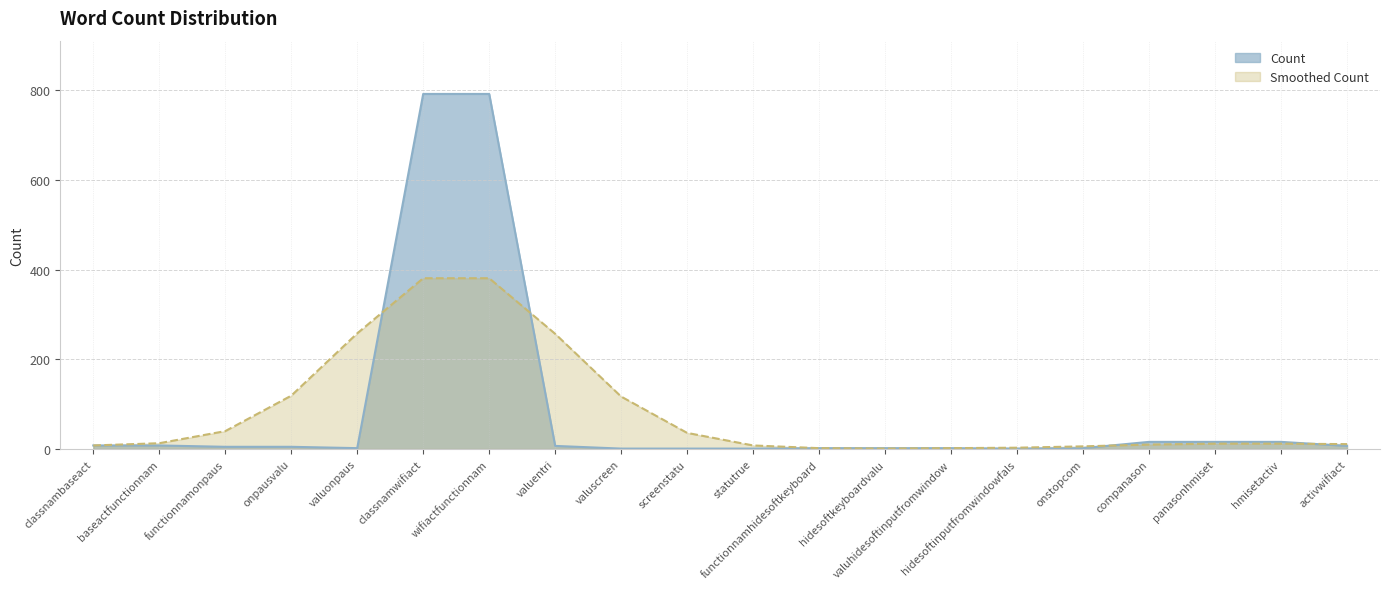

True or false: the data has more than 0 interior local peaks.

False